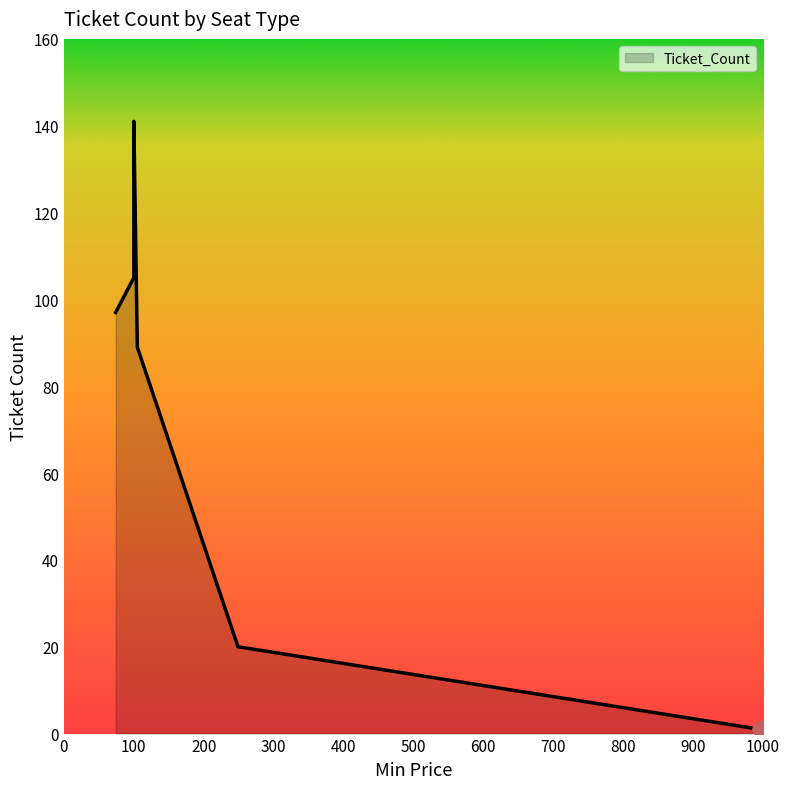

What is the change in value from Longside Lower to VIP & Executive Box?

-140